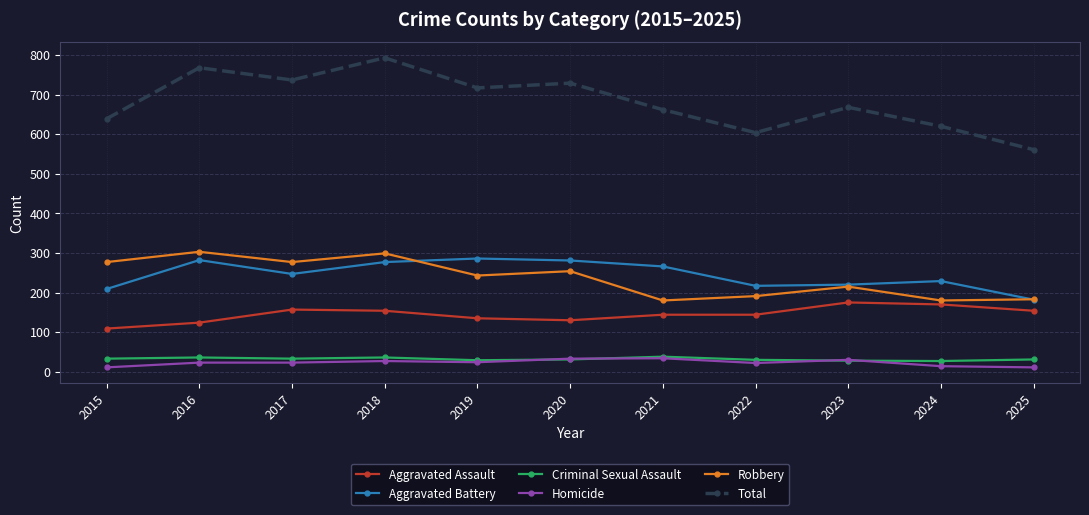

Rank the series at 2022 from highest to lowest value.

Total, Aggravated Battery, Robbery, Aggravated Assault, Criminal Sexual Assault, Homicide